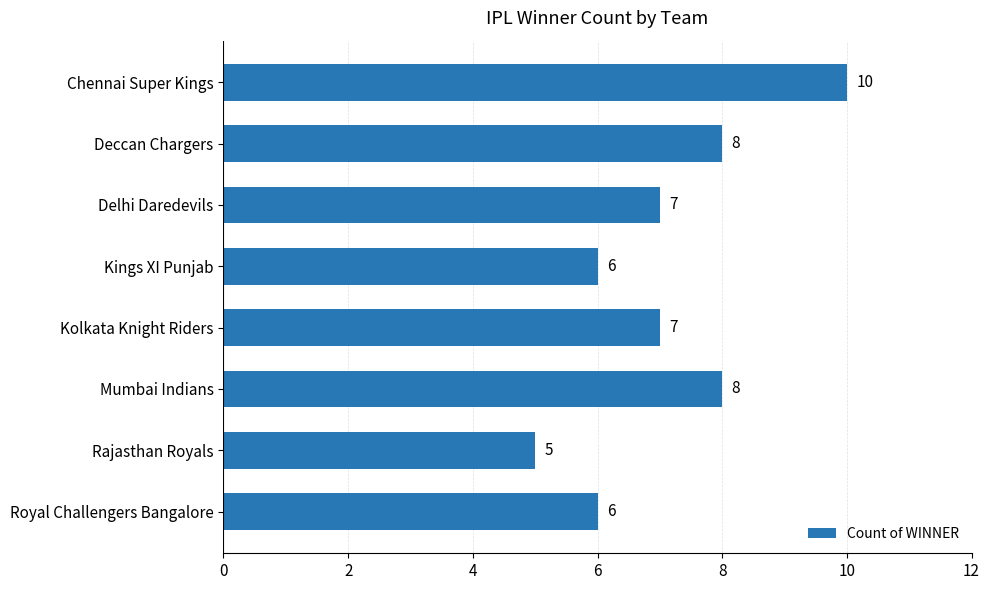

Is it true that the value at Kings XI Punjab is 1?

False